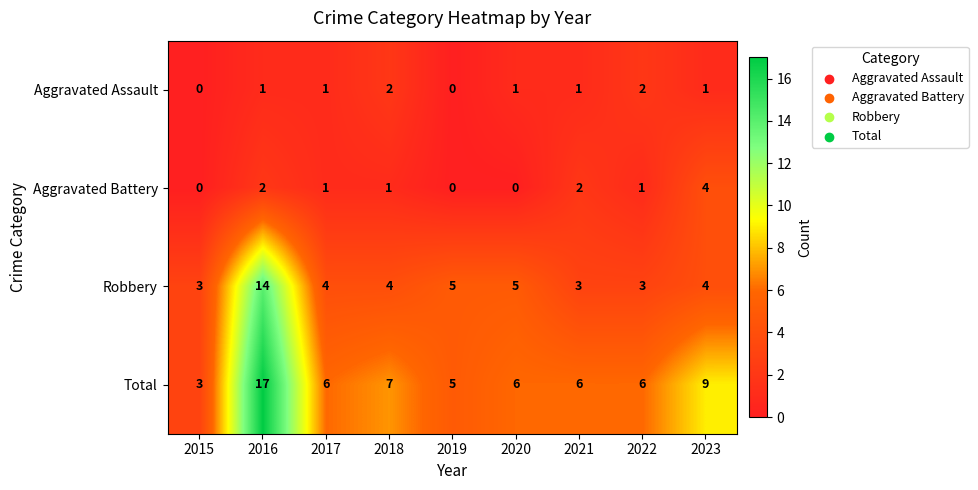

At 2020, list the series in order from largest to smallest.

Total, Robbery, Aggravated Assault, Aggravated Battery